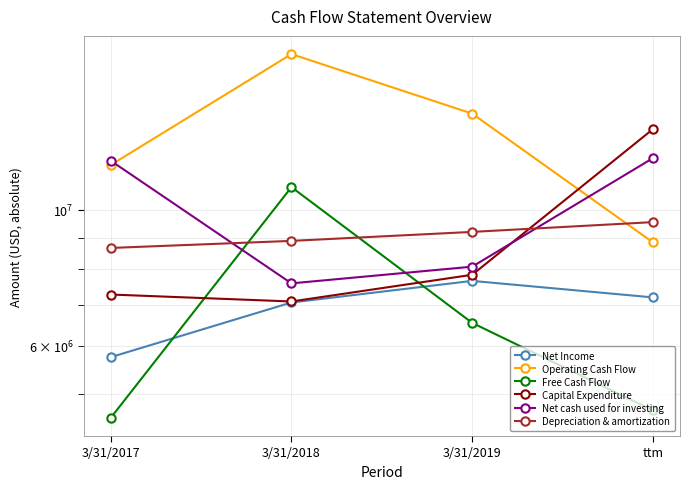

Which series has the widest spread of values?

Operating Cash Flow